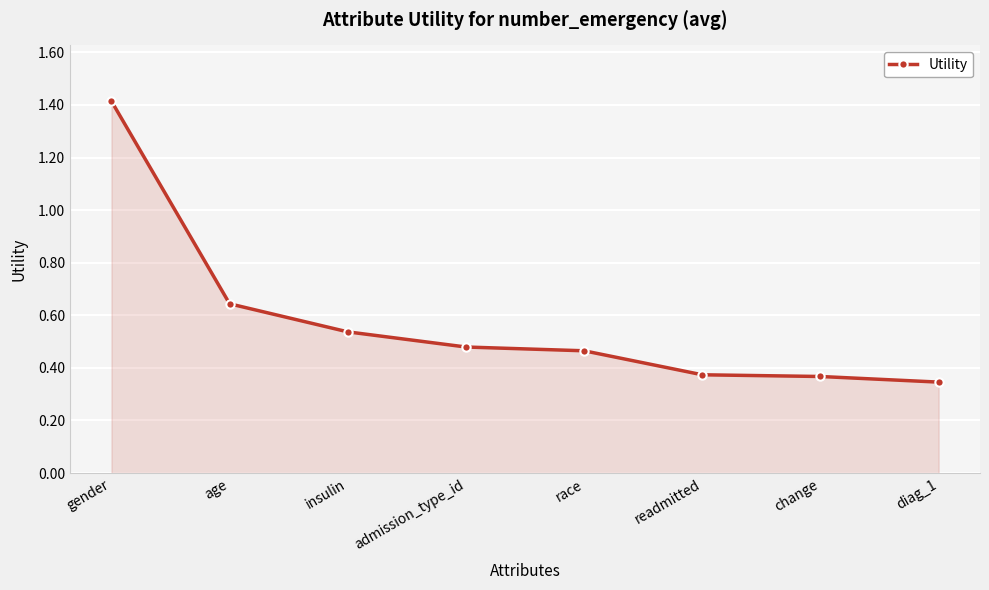

What is the sum of the values at insulin and gender?

2.0